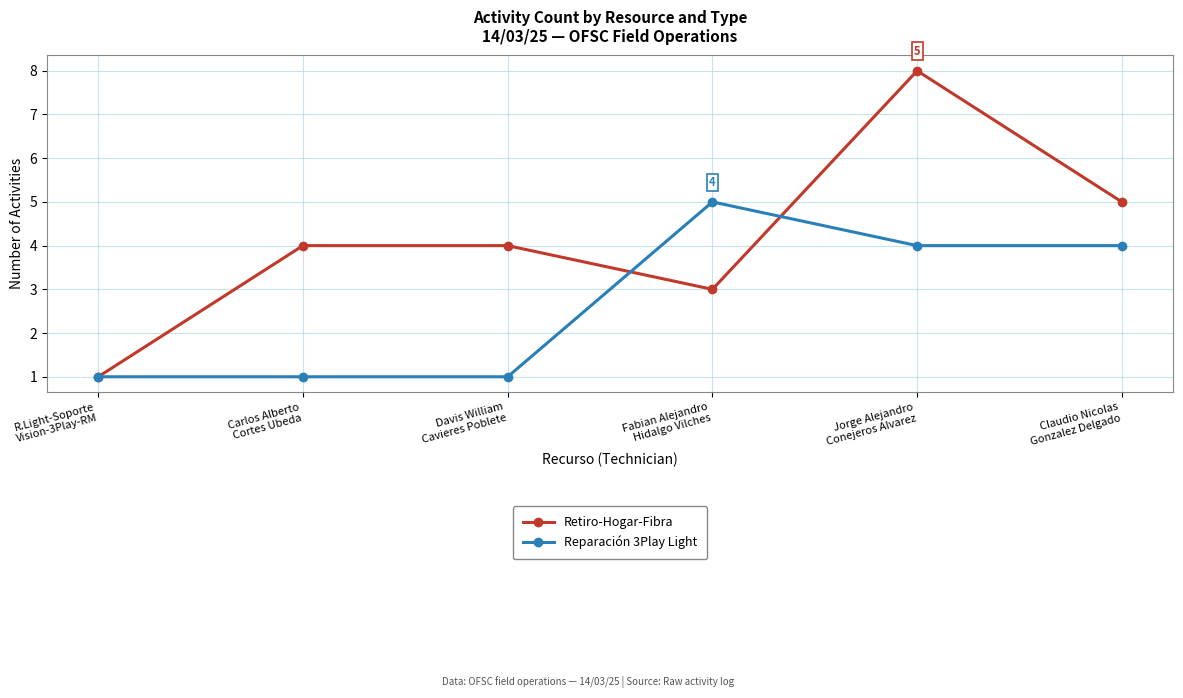

Reading right to left, list all the values displayed in this chart.

Retiro-Hogar-Fibra: 5	8	3	4	4	1
Reparación 3Play Light: 4	4	5	1	1	1